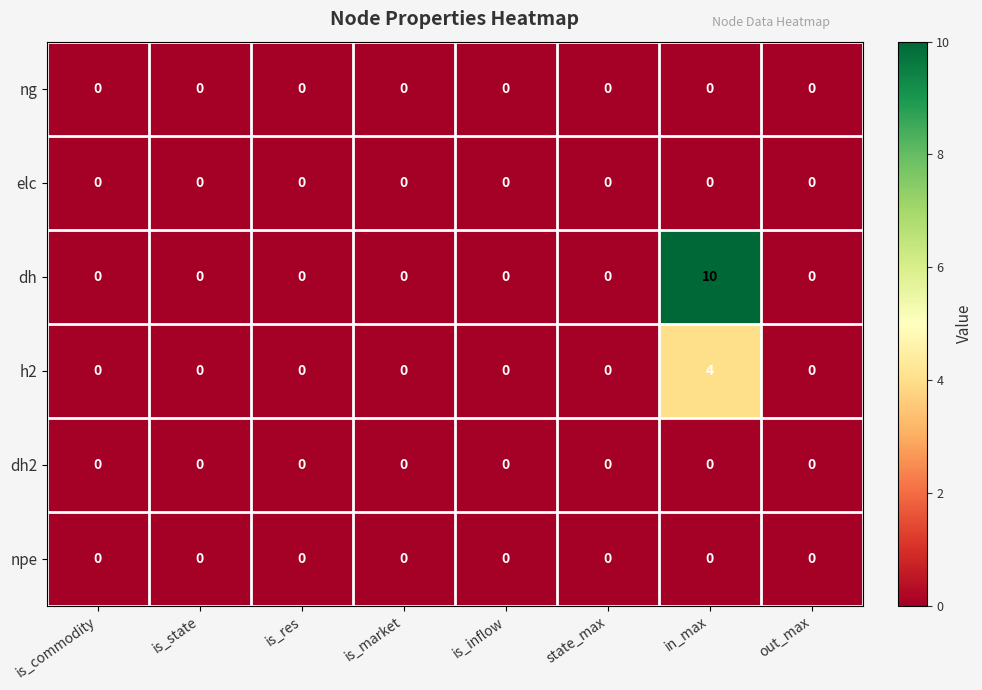

Which label corresponds to the largest value in the chart?

in_max